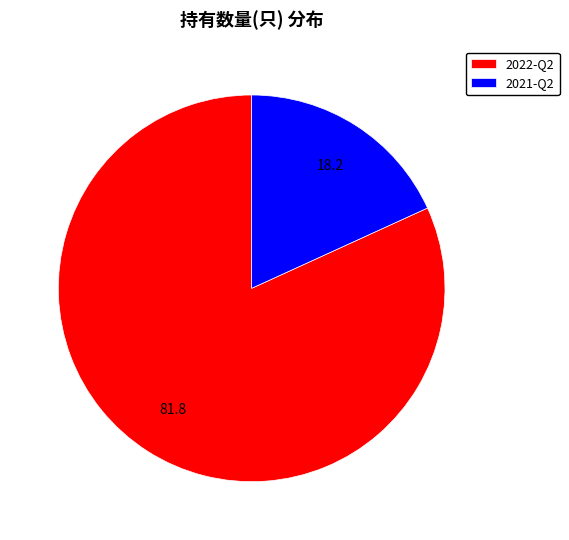

Do 2022-Q2 and 2021-Q2 together represent more than half of the pie?

Yes